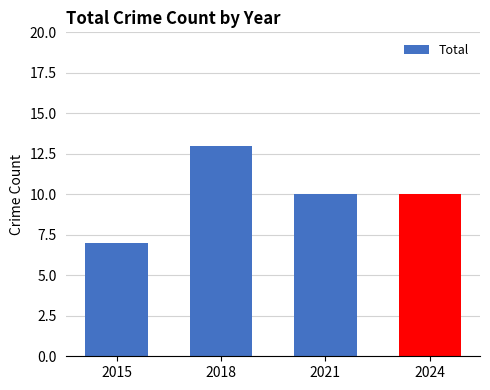

What is the difference between the maximum and minimum values?

6